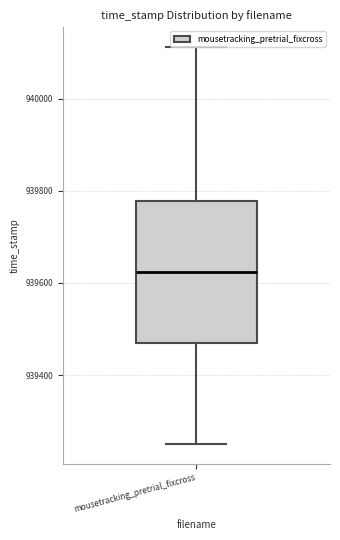

Where does the upper whisker of the box for mousetracking_pretrial_fixcross end on the y-axis? The values are not printed on the chart, so give them approximately, as read against the axis.

940120